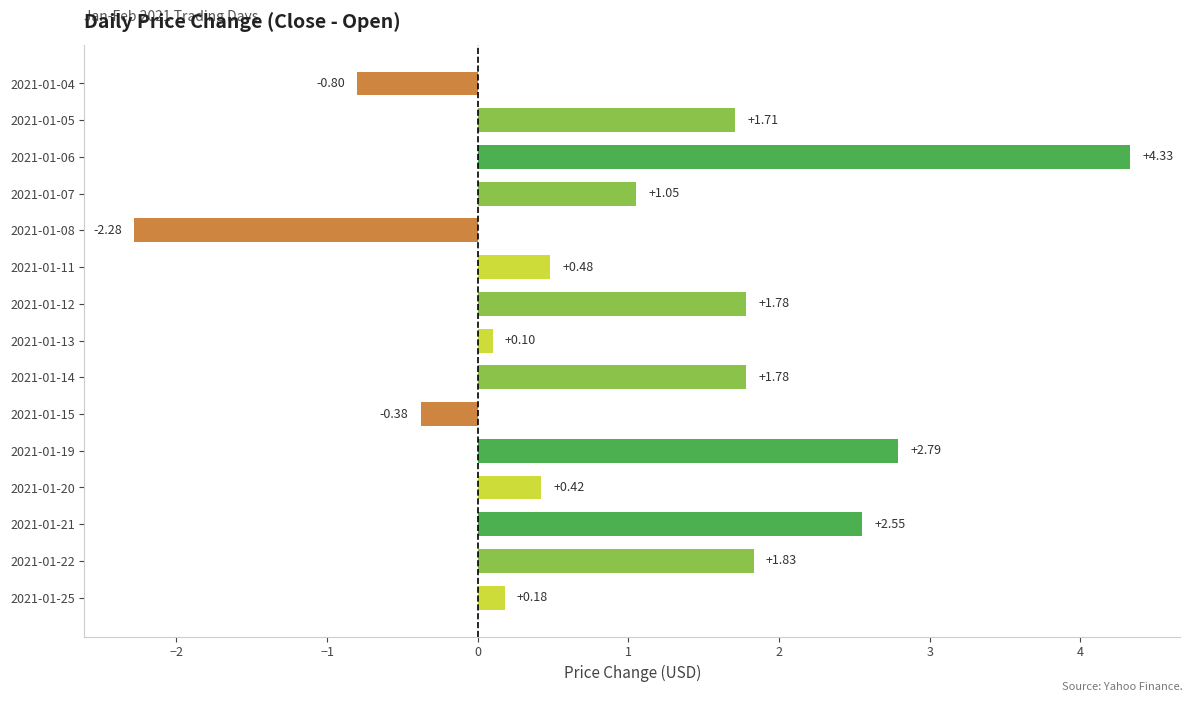

What is the sum of the values at 2021-01-05 and 2021-01-14?

3.5